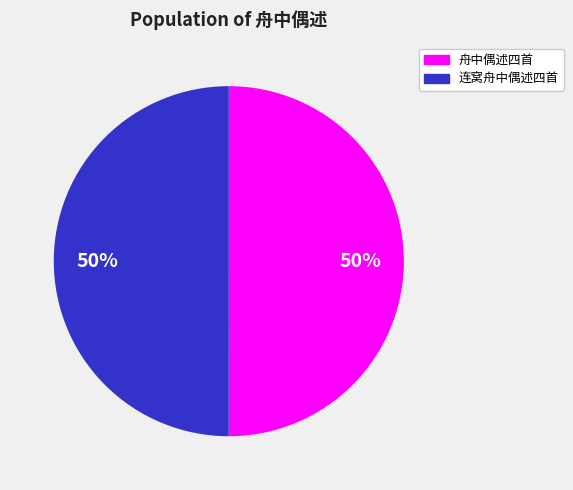

To the nearest percent, what is the average slice percentage?

50%